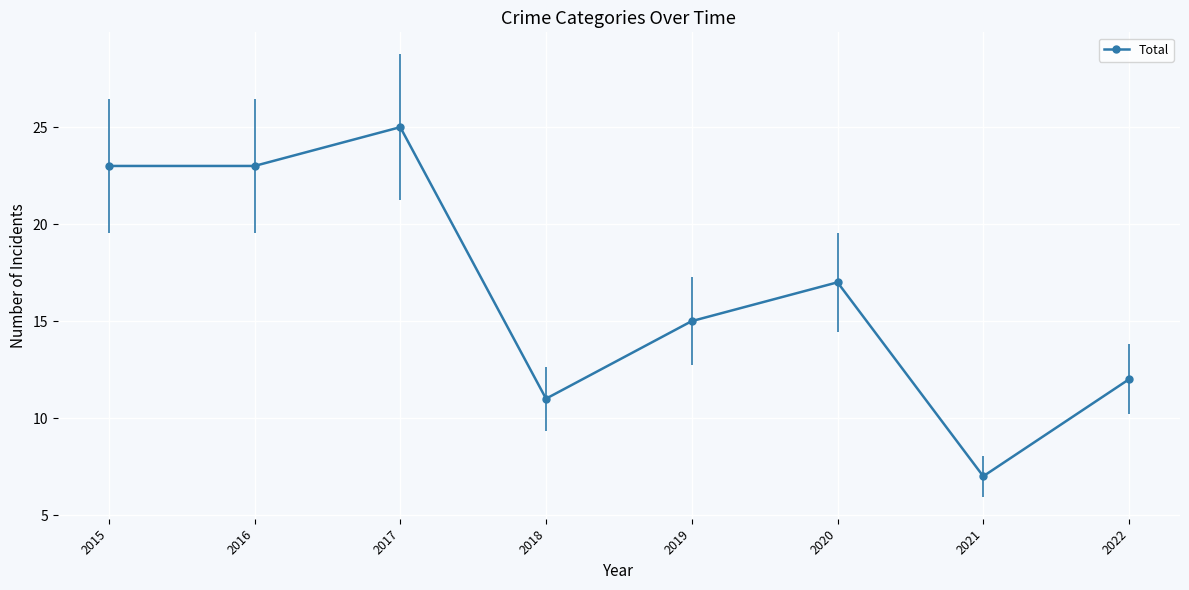

How many lines are shown in the chart?

1